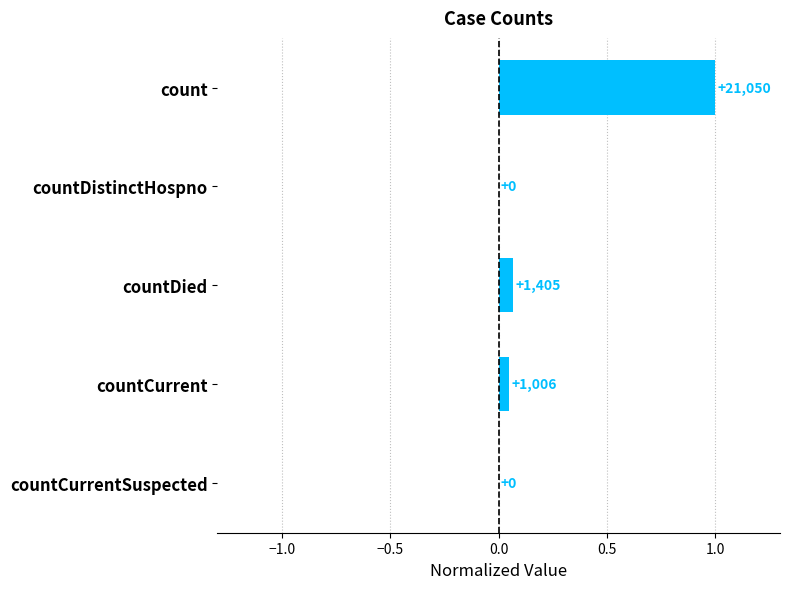

Are the bars horizontal?

Yes